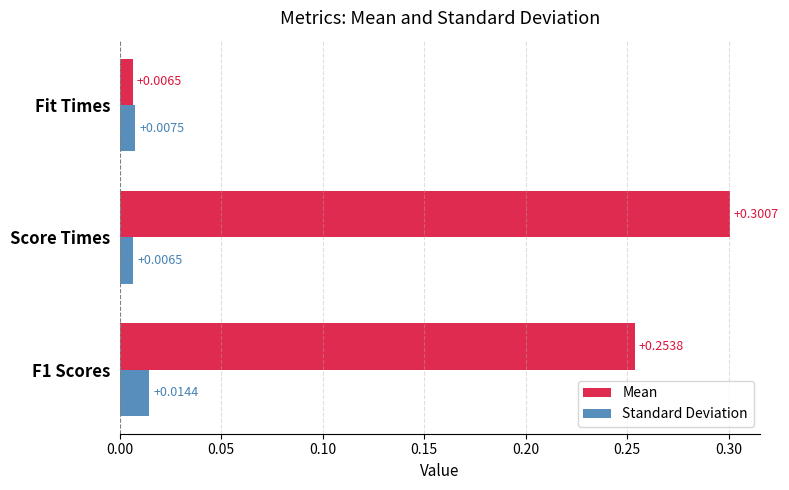

Where is Standard Deviation nearest to the value 0?

Score Times